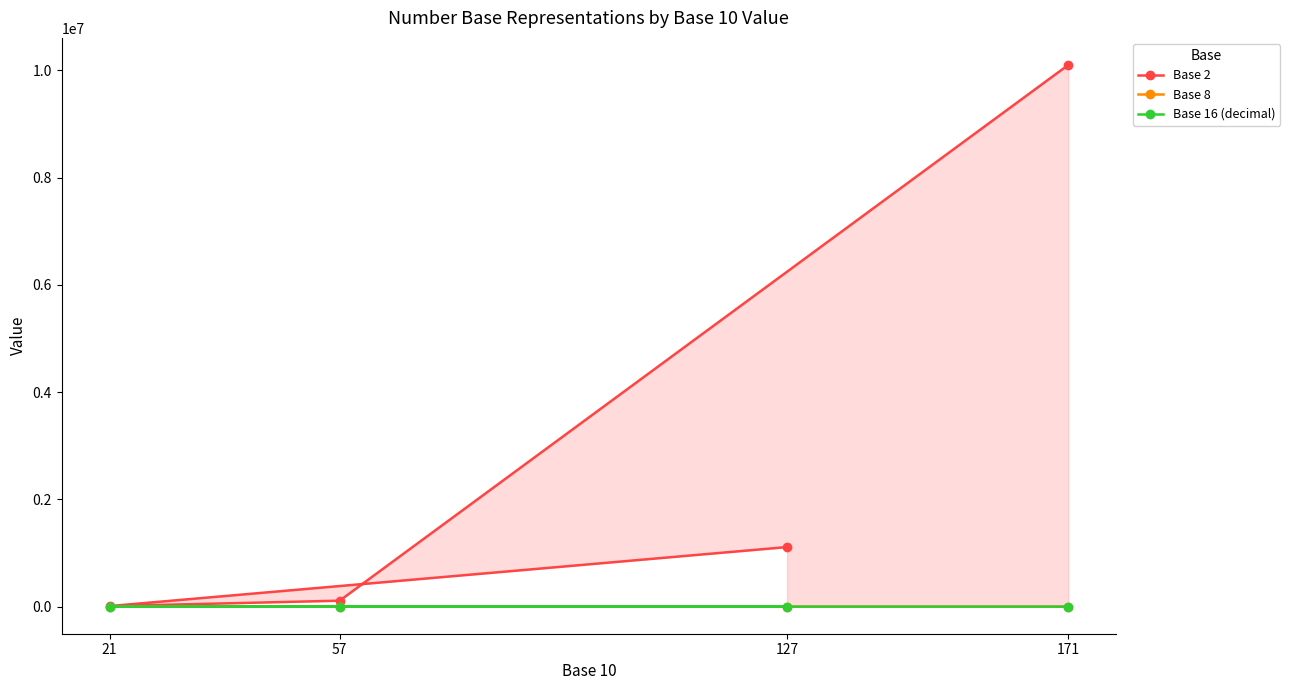

At which category is the sum across all series the highest?

171